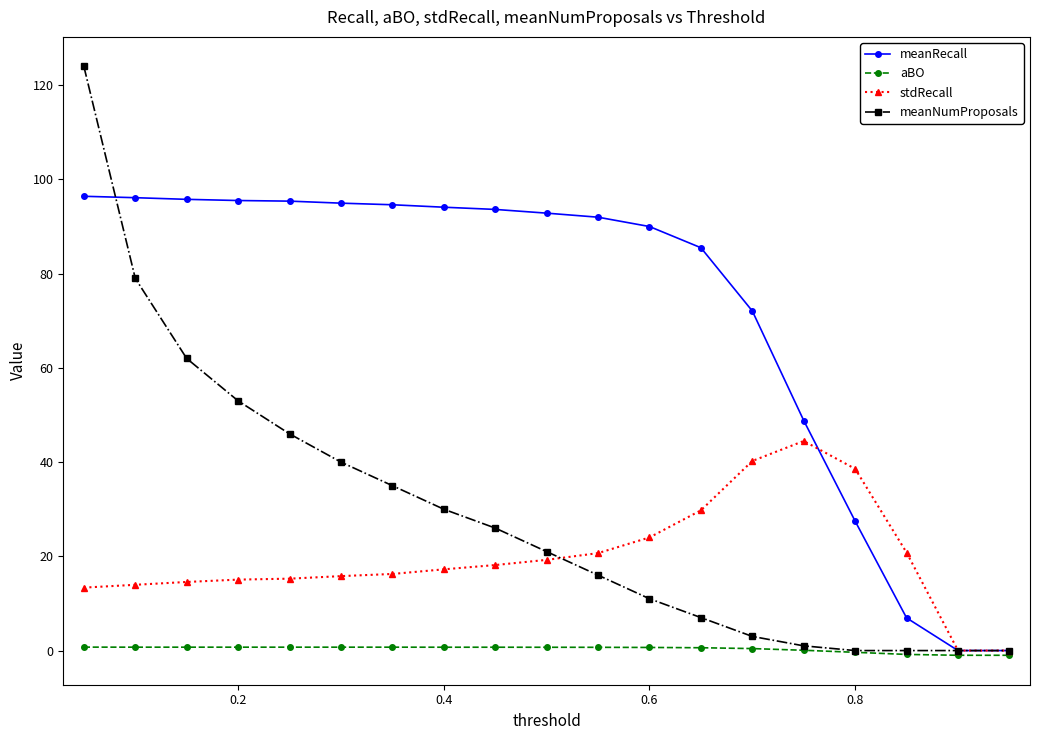

Which series has the widest spread of values?

meanNumProposals